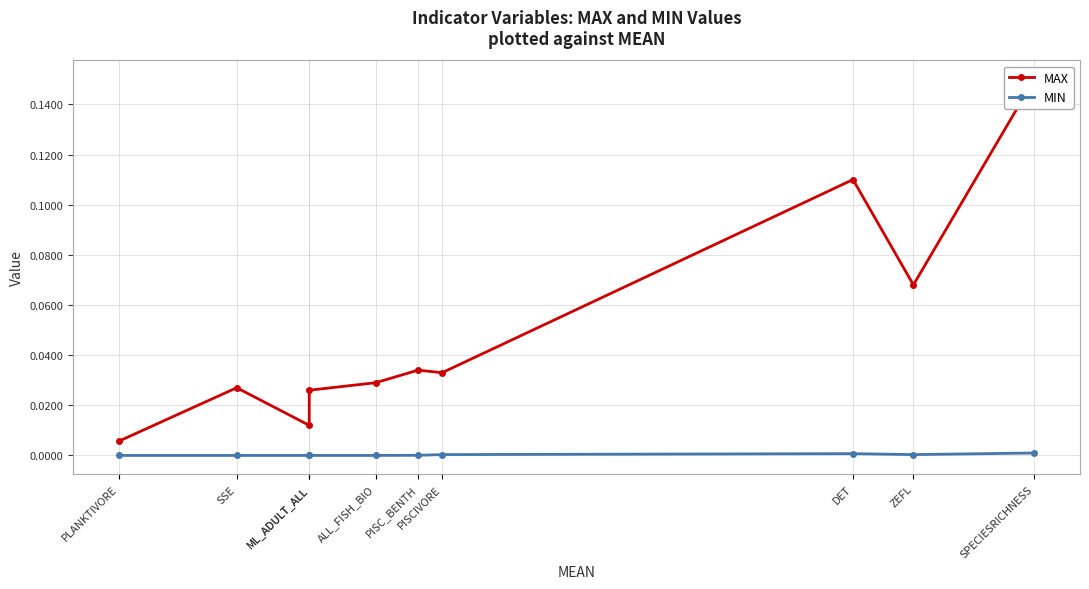

The value of MIN at DET is 0.0. True or false?

False